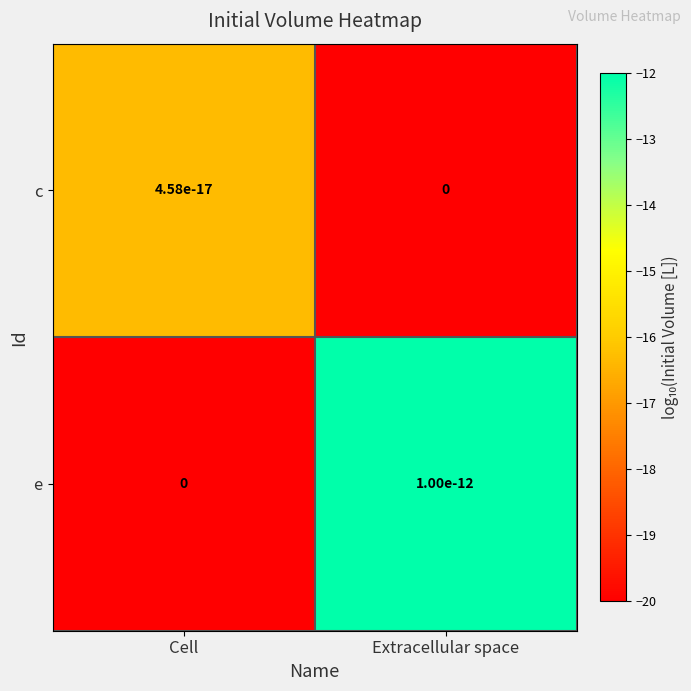

What is the total value across all series at Cell?

-36.3